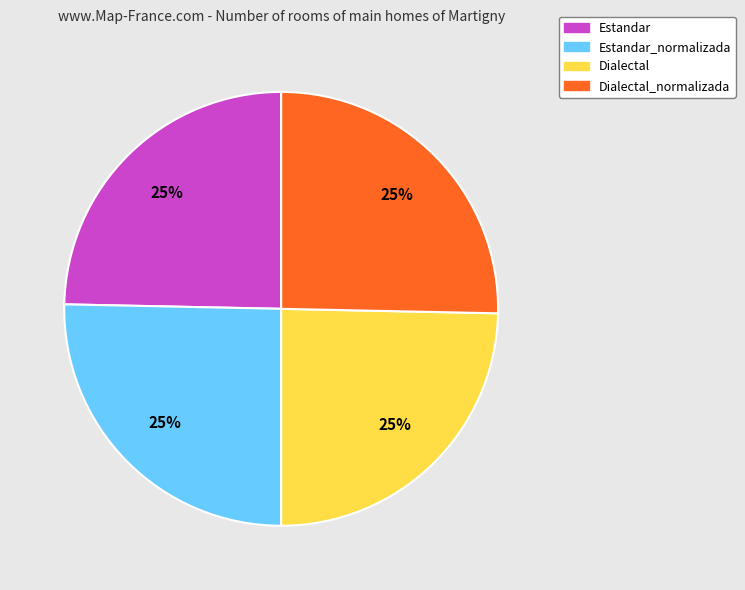

Does any single category account for the majority?

No